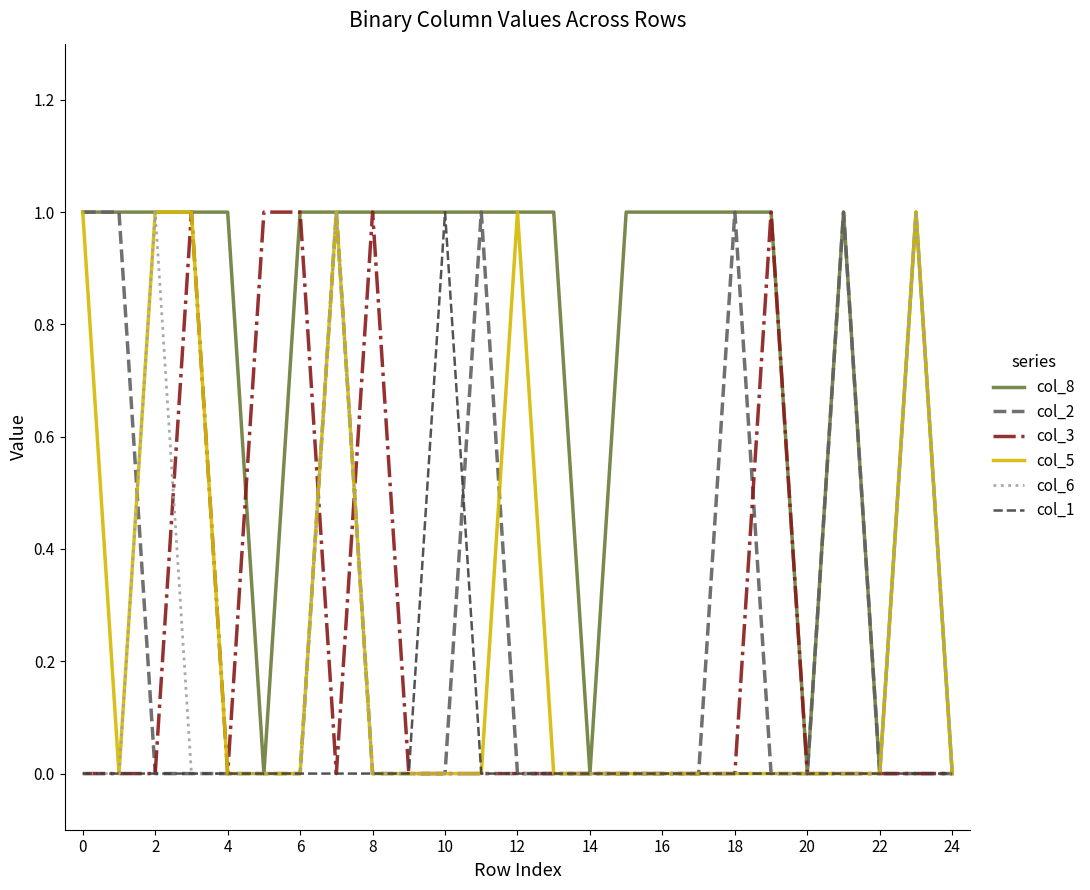

How many col_6 values are between 0 and 1?

25